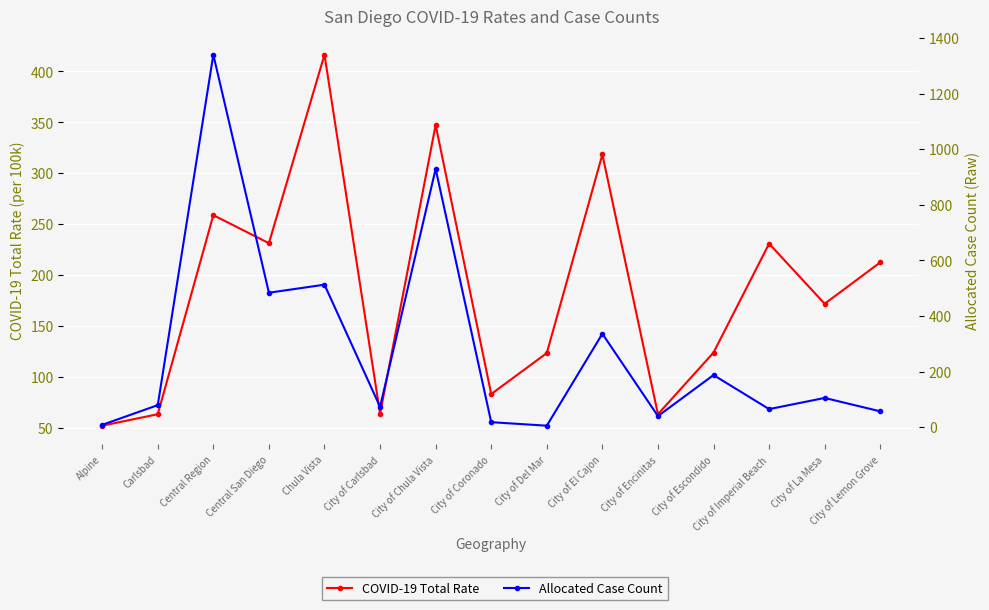

What is the sum of all Allocated Case Count values?

4240.4